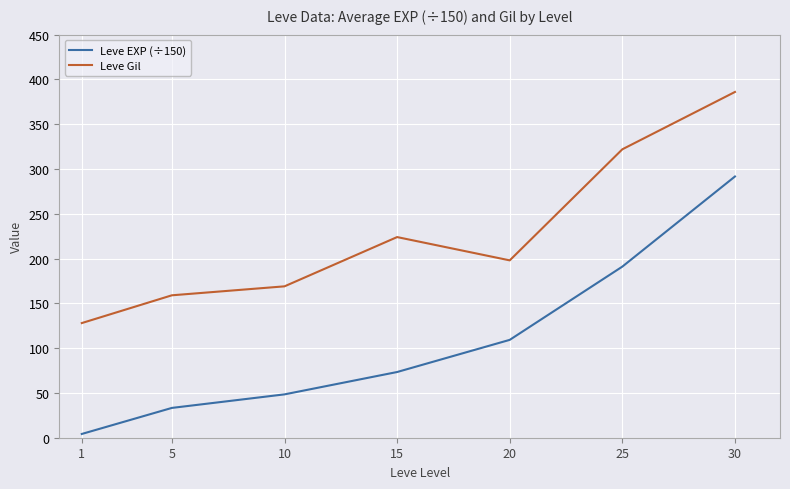

Where does the Leve Gil series first go above 198?

15